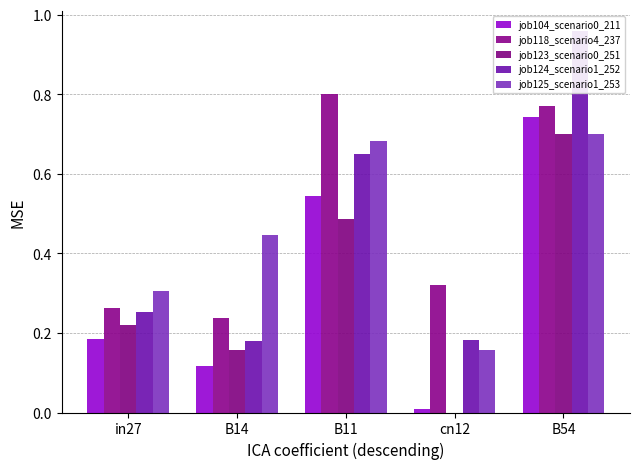

Which has a higher value, B54 or B14?

B54